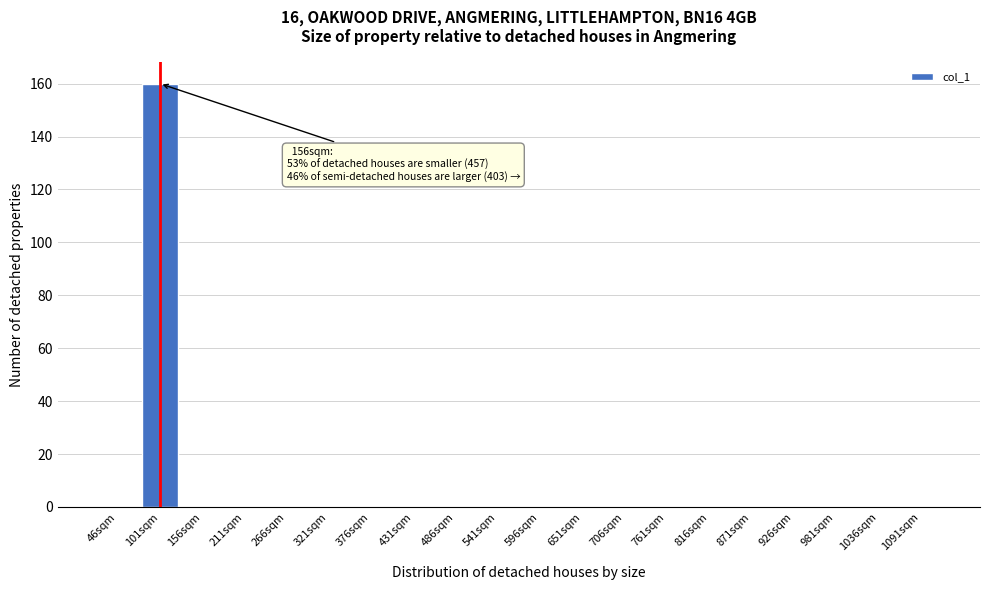

Reading left to right, extract all data points from this chart.

46sqm=0	101sqm=160	156sqm=0	211sqm=0	266sqm=0	321sqm=0	376sqm=0	431sqm=0	486sqm=0	541sqm=0	596sqm=0	651sqm=0	706sqm=0	761sqm=0	816sqm=0	871sqm=0	926sqm=0	981sqm=0	1036sqm=0	1091sqm=0